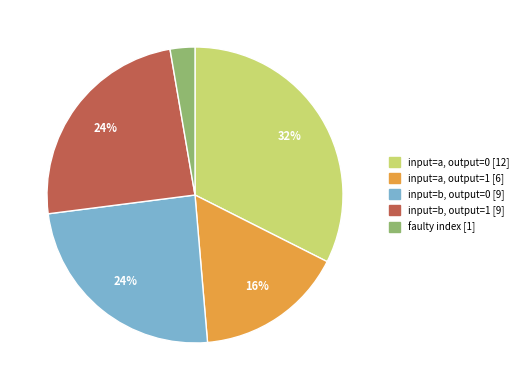

How many slices are in this pie chart?

5